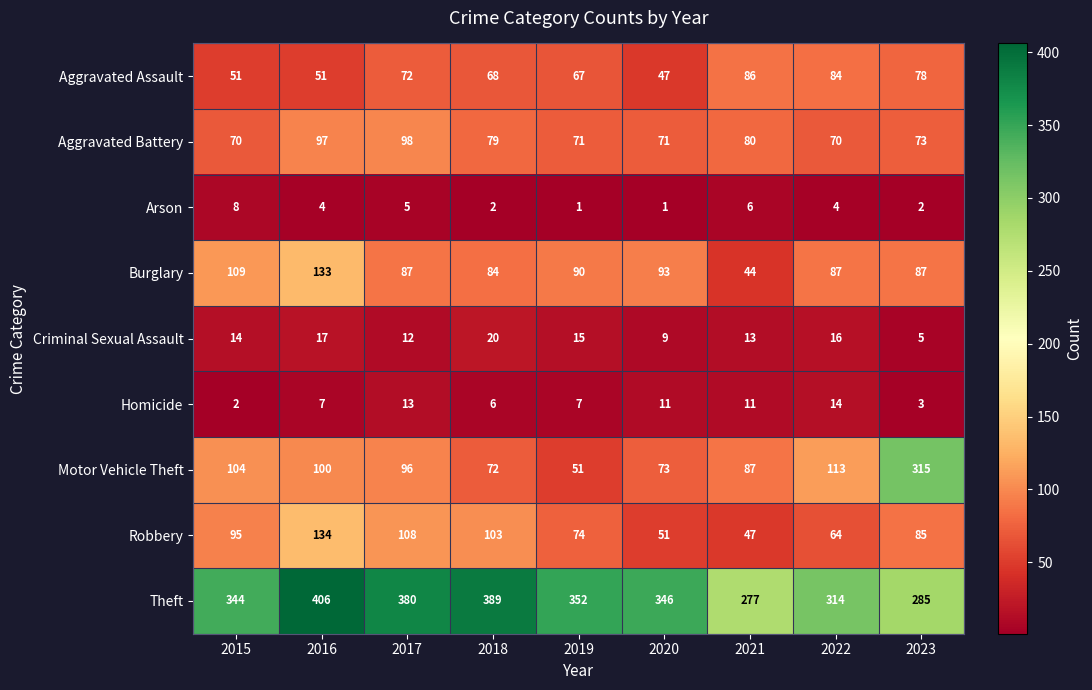

What is the maximum value for Arson?

8